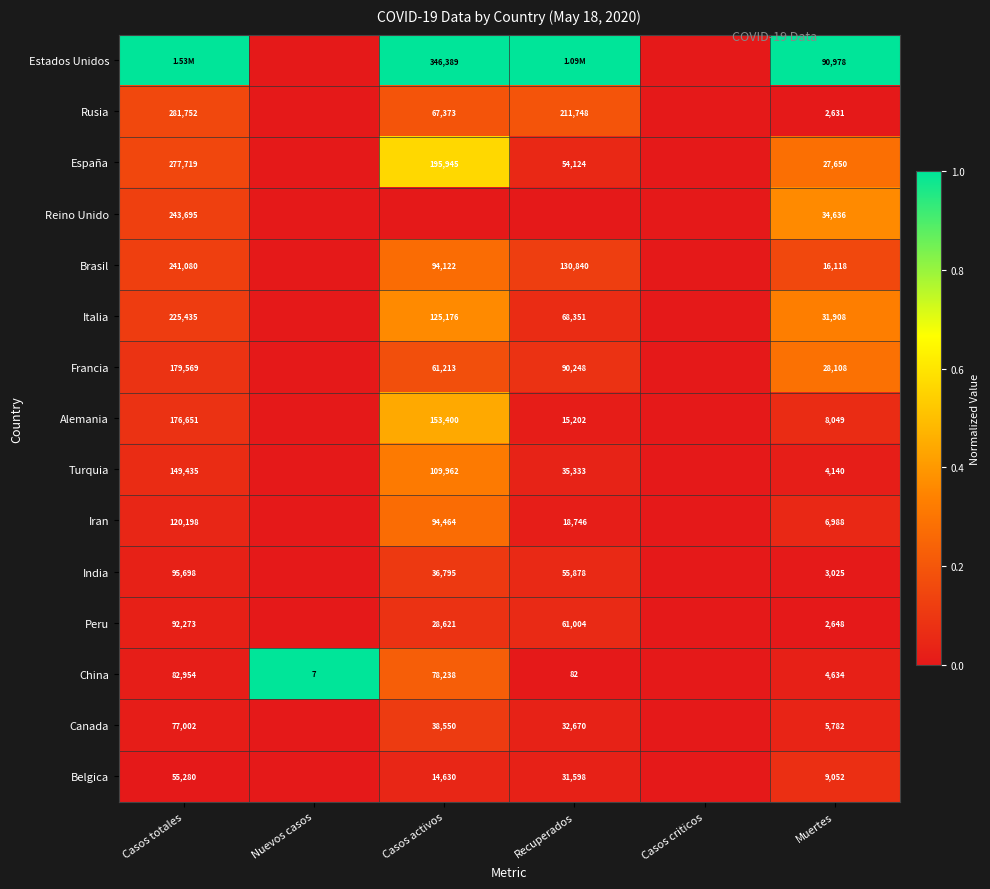

Which category has the lowest value across all series?

Nuevos casos